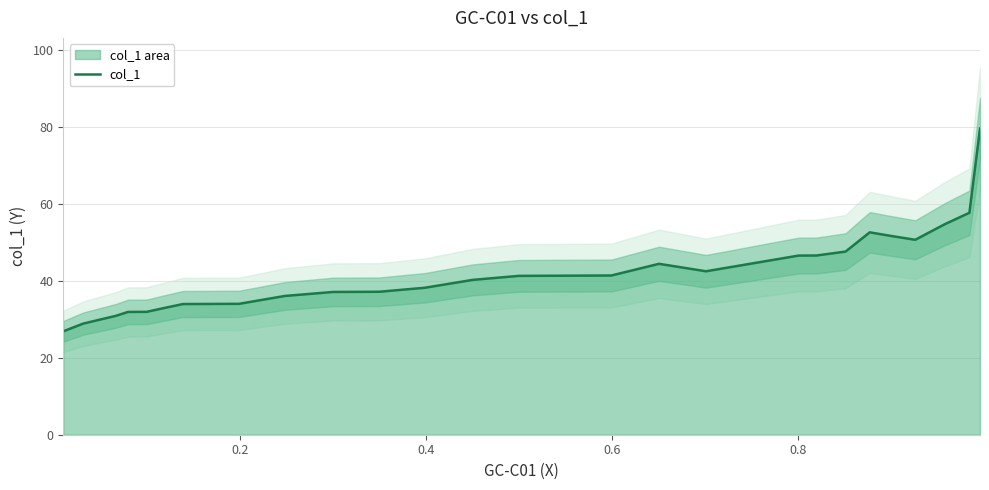

What is the lowest value of the col_1 series?

26.9